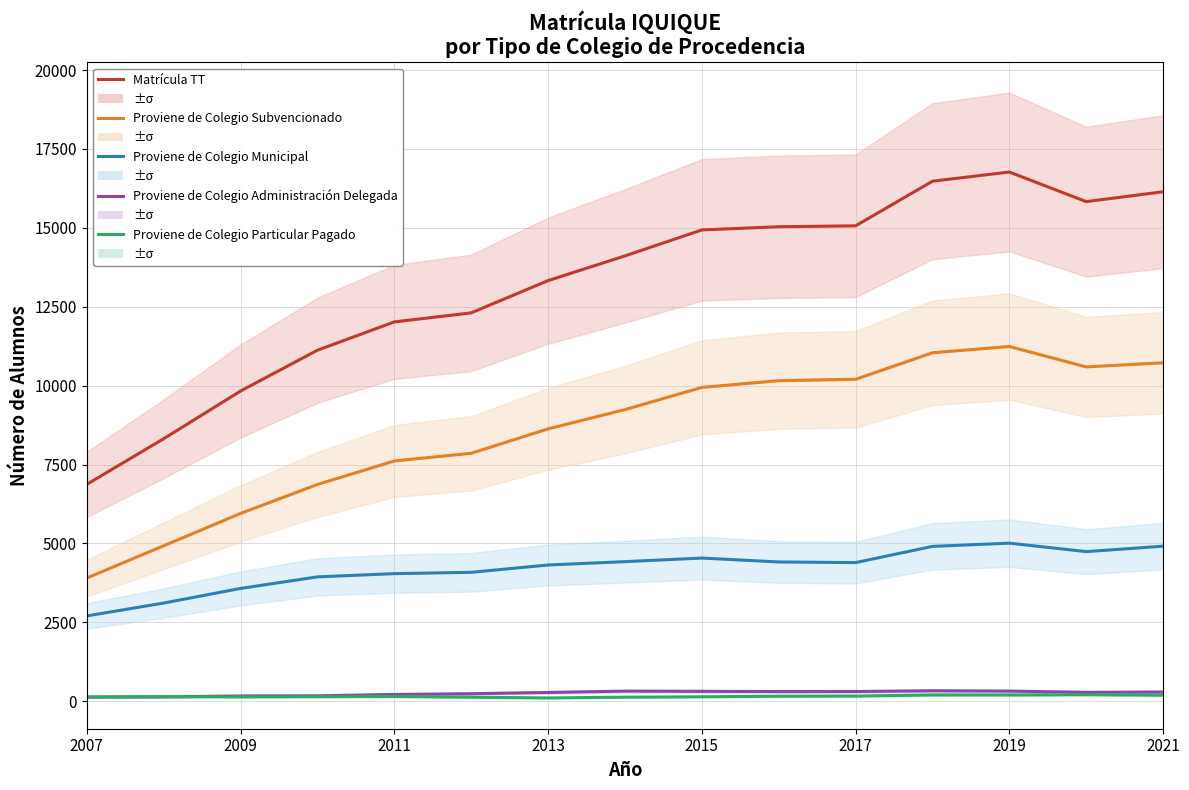

What is the lowest value of the Proviene de Colegio Administración Delegada series?

130